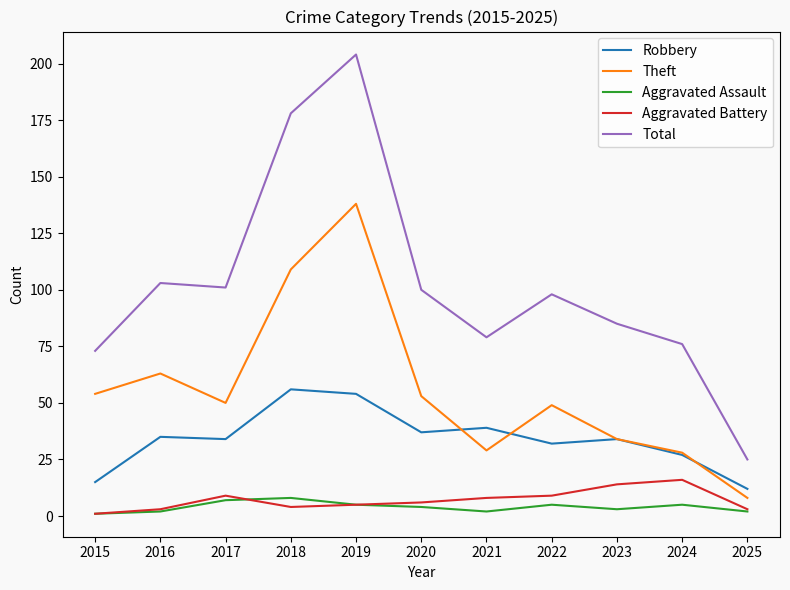

What is the average value of the Aggravated Assault series?

4